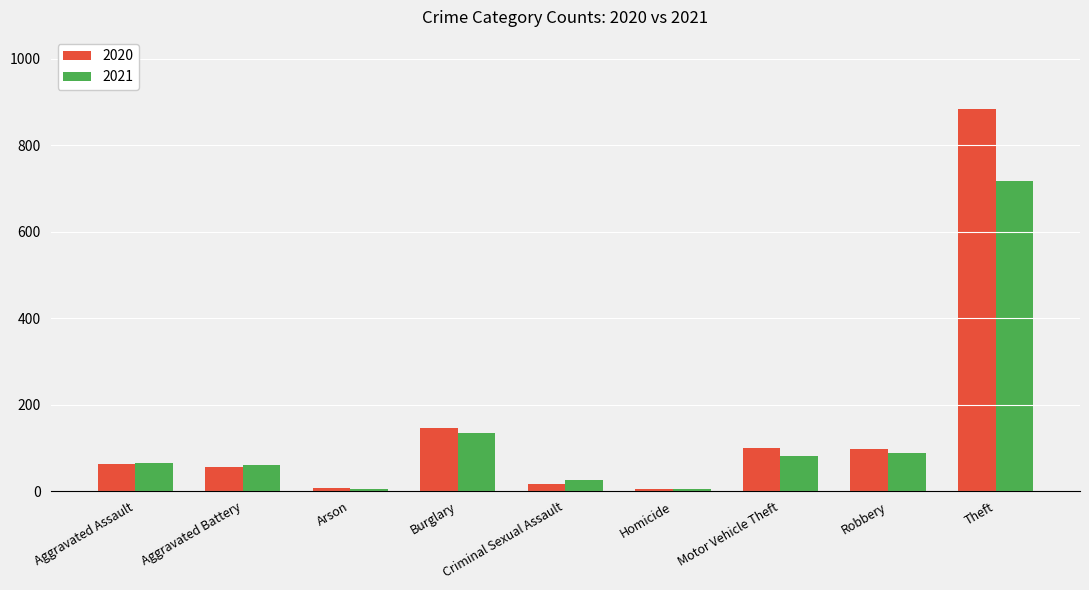

Is it true that 2021 equals 134 at Burglary?

True